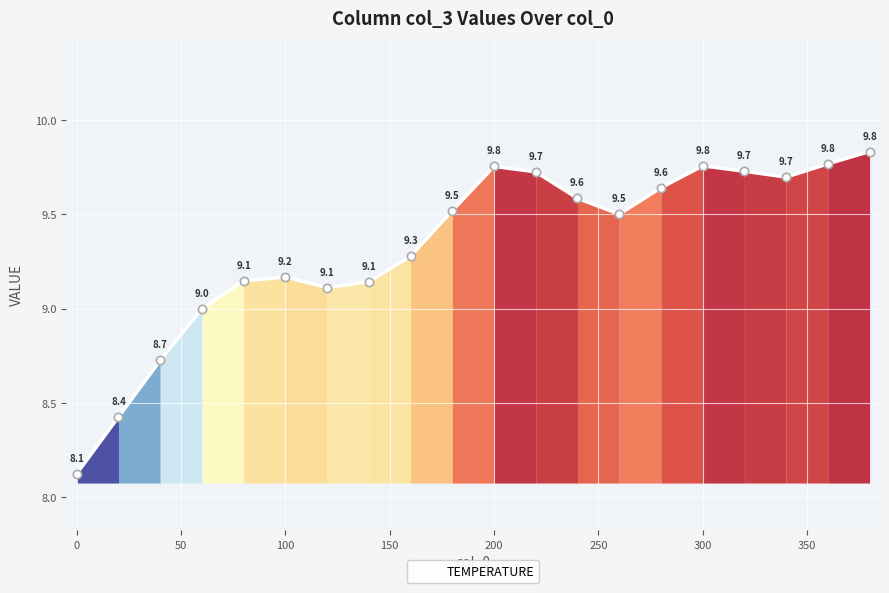

Does the chart display data point markers on the line(s)?

No